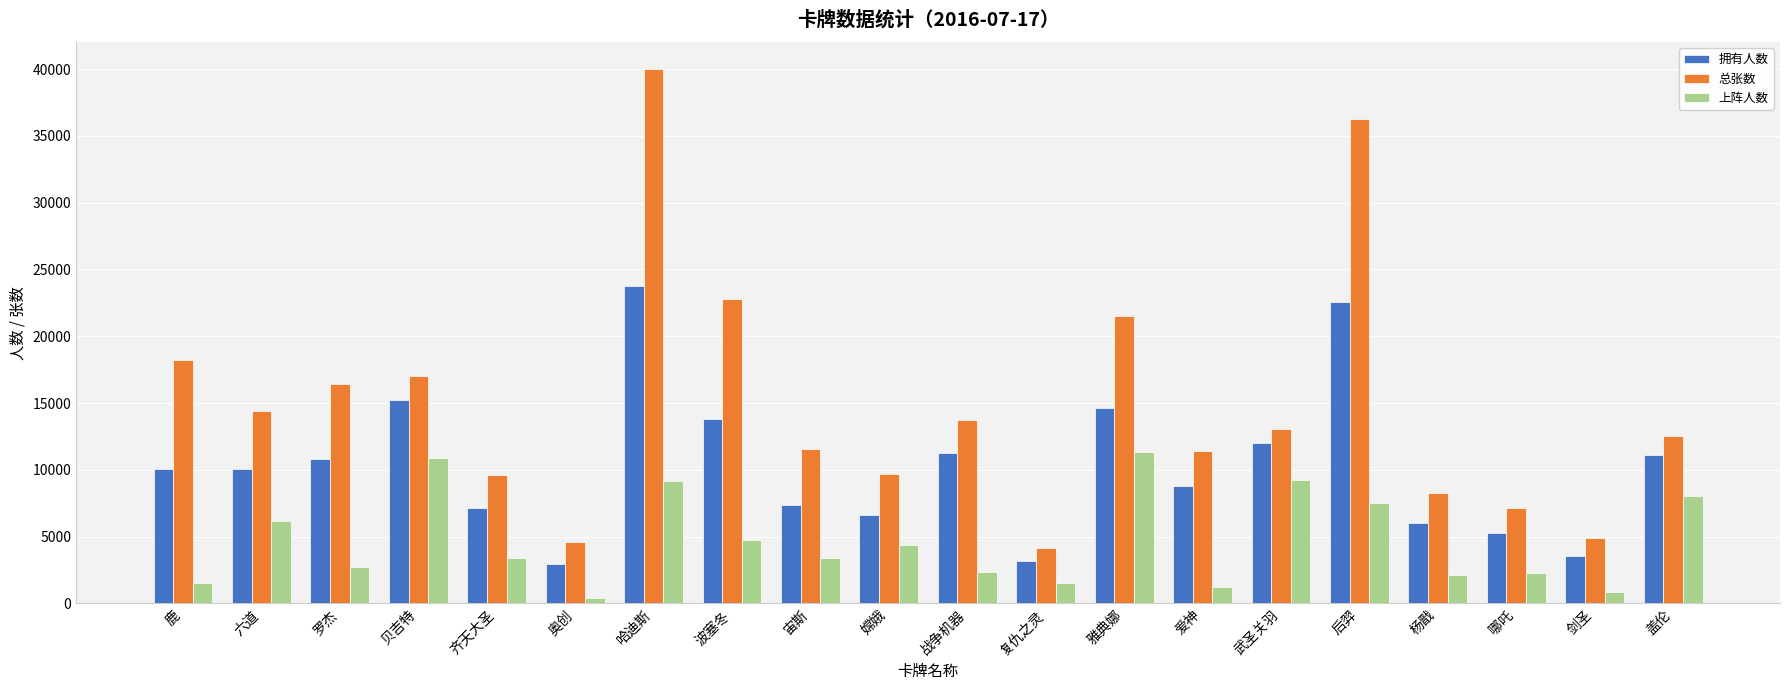

At which category is the sum across all series the highest?

哈迪斯